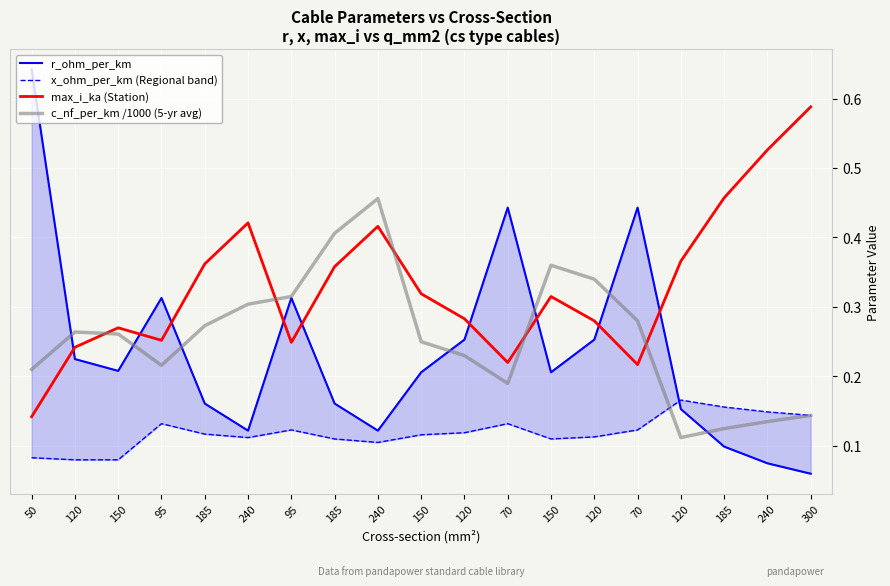

How many lines are shown in the chart?

4